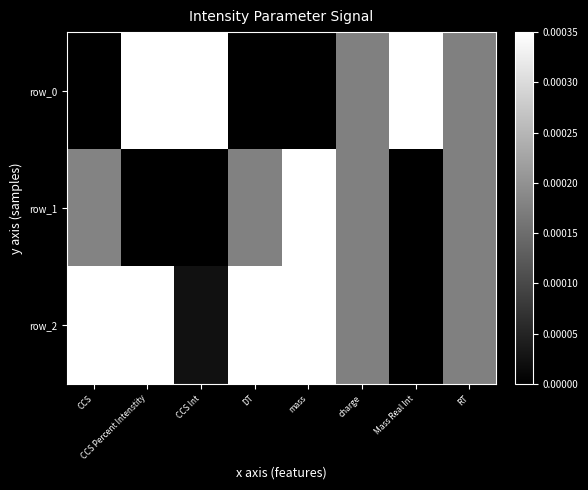

Reading left to right, what are all the values shown in this chart?

row_0: CCS=0.0	CCS Percent Intenstity=1.0	CCS Int=1.0	DT=0.0	mass=0.0	charge=0.5	Mass Real Int=1.0	RT=0.5
row_1: CCS=0.5	CCS Percent Intenstity=0.0	CCS Int=0.0	DT=0.5	mass=1.0	charge=0.5	Mass Real Int=0.0	RT=0.5
row_2: CCS=1.0	CCS Percent Intenstity=1.0	CCS Int=0.1	DT=1.0	mass=1.0	charge=0.5	Mass Real Int=0.0	RT=0.5